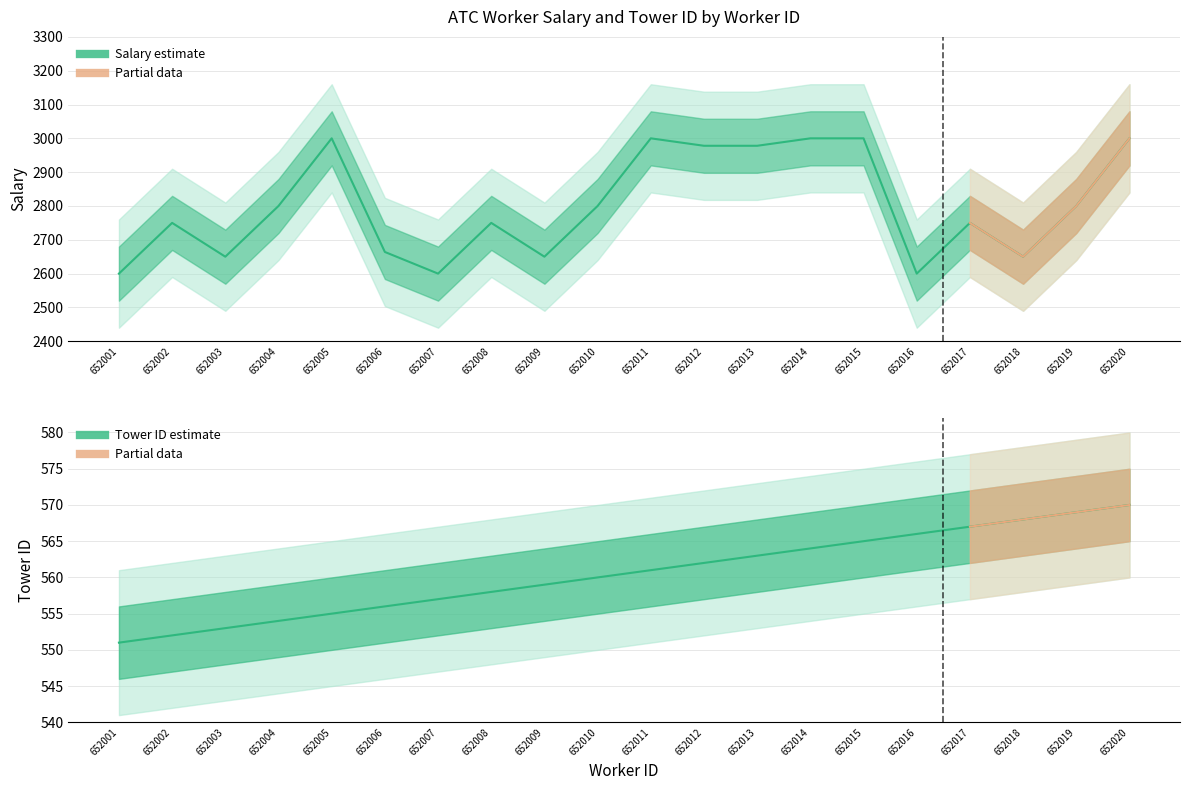

Does the chart display data point markers on the line(s)?

No